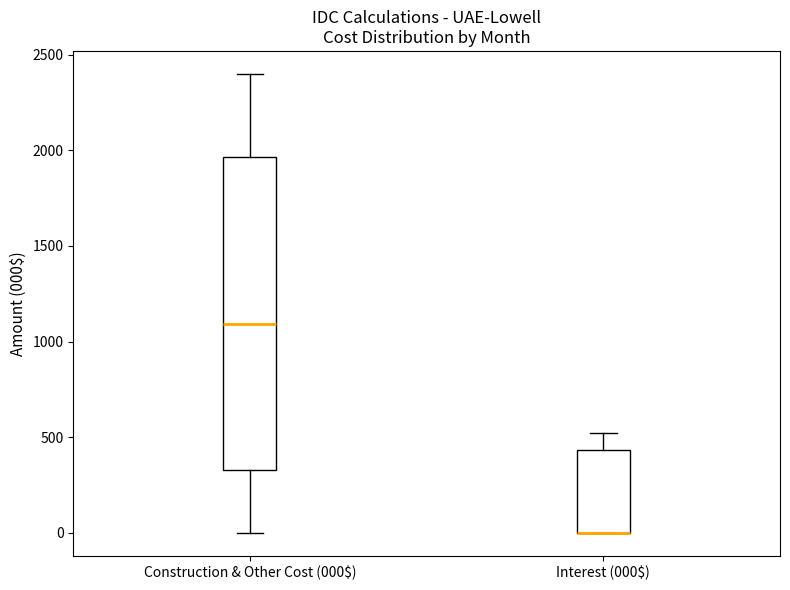

Where is the upper edge of the box for Interest (000$) on the y-axis? The values are not printed on the chart, so give them approximately, as read against the axis.

450